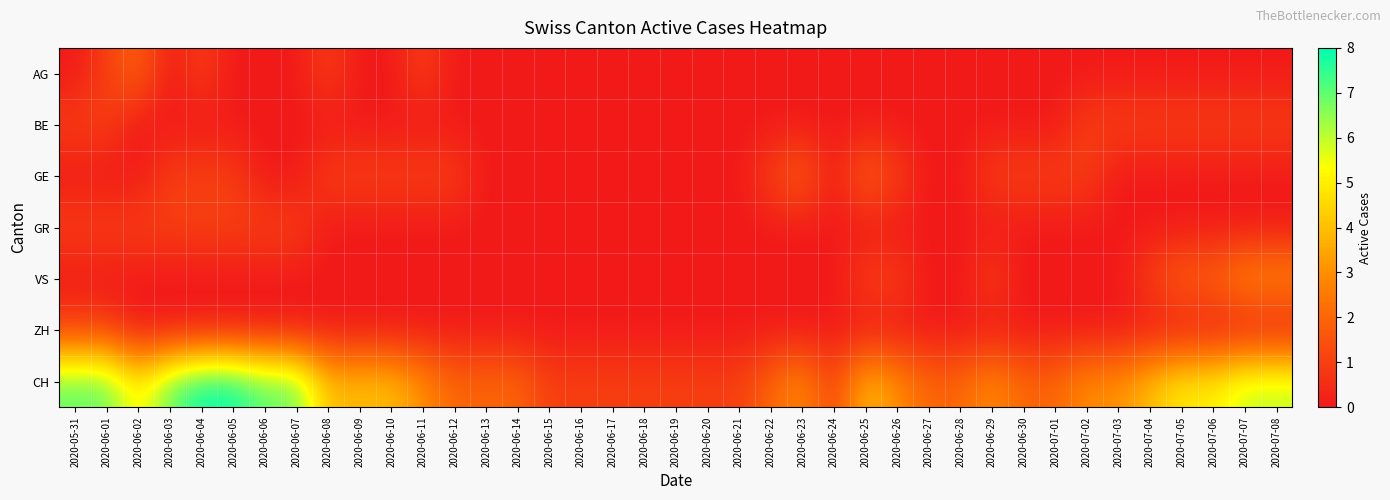

How many categories are shown in the chart?

39